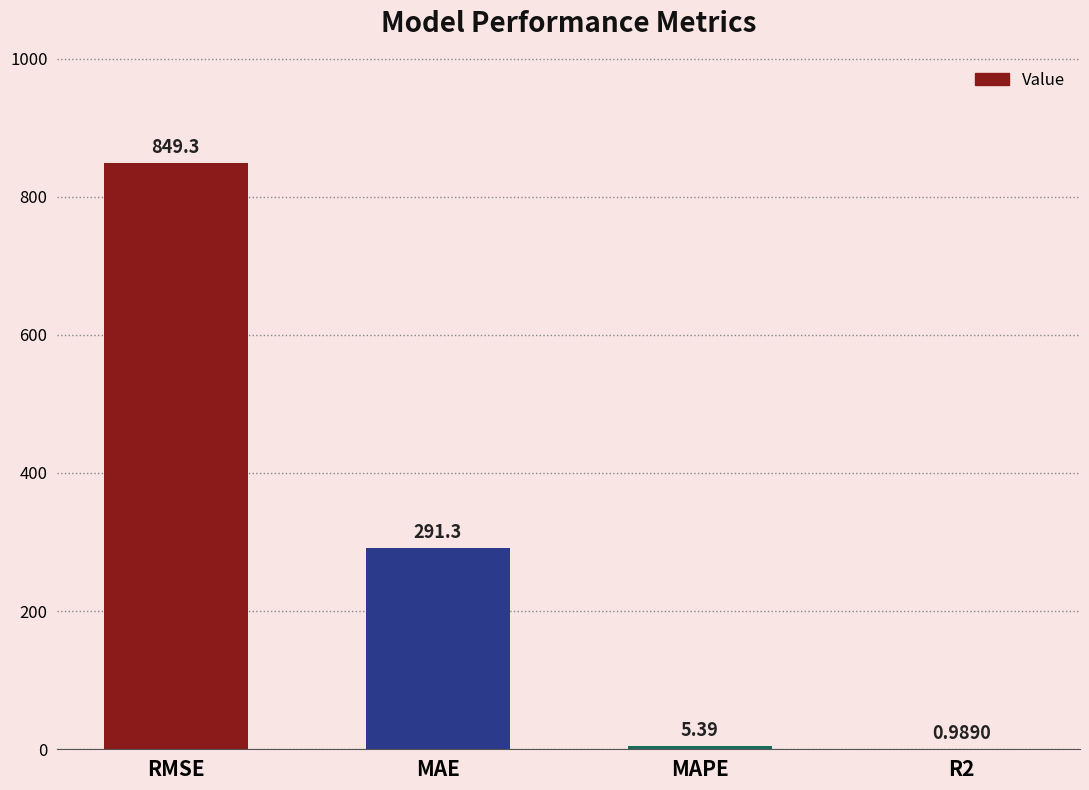

What is the change in value from RMSE to R2?

-848.3